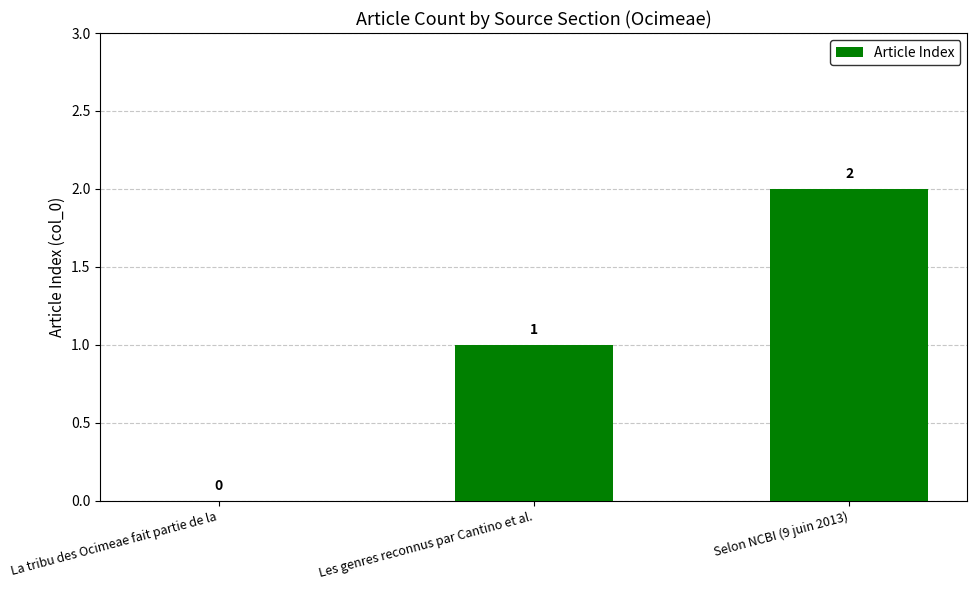

Is it true that the value at La tribu des Ocimeae fait partie de la is 0?

True